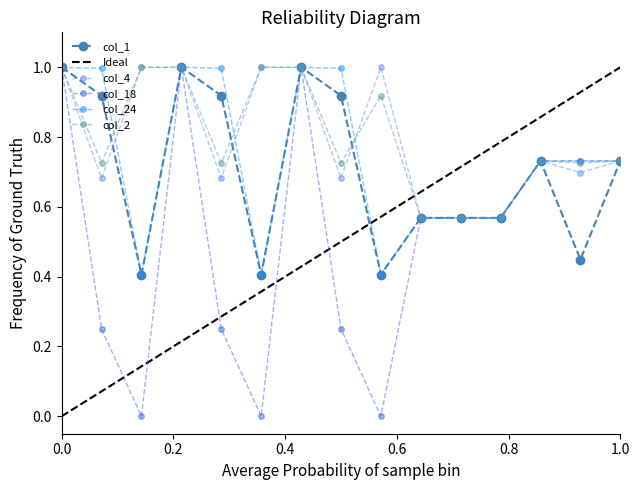

How many lines are shown in the chart?

5